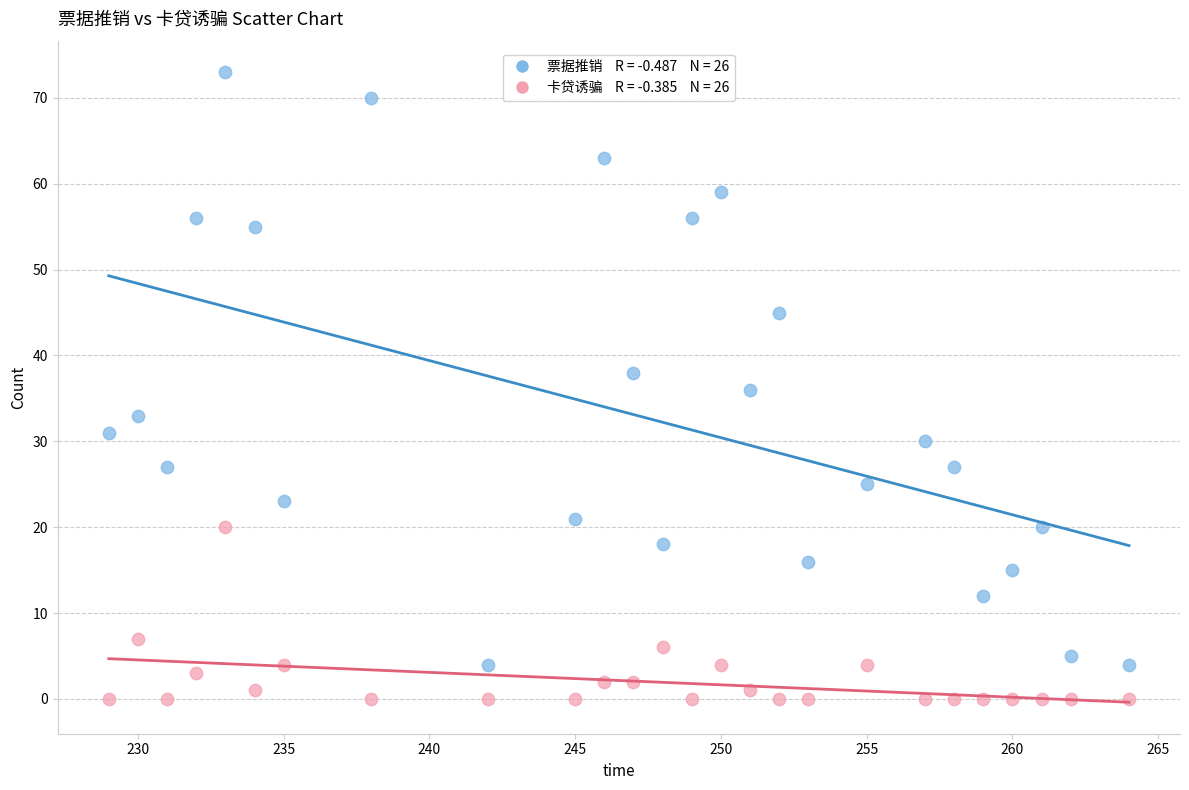

Across all data points, what is the range of Y values (max minus min)?

73